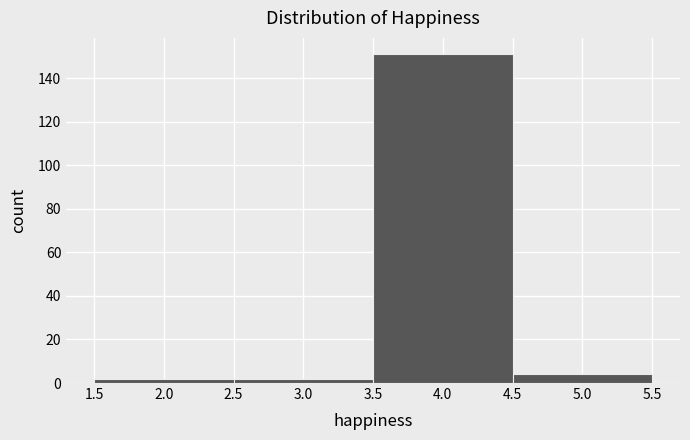

Reading left to right, list every bar in this chart as the range it spans on the x-axis followed by its height. The values are not printed on the chart, so give them approximately, as read against the axis.

1.5 to 2.5: 2
2.5 to 3.5: 2
3.5 to 4.5: 152
4.5 to 5.5: 4